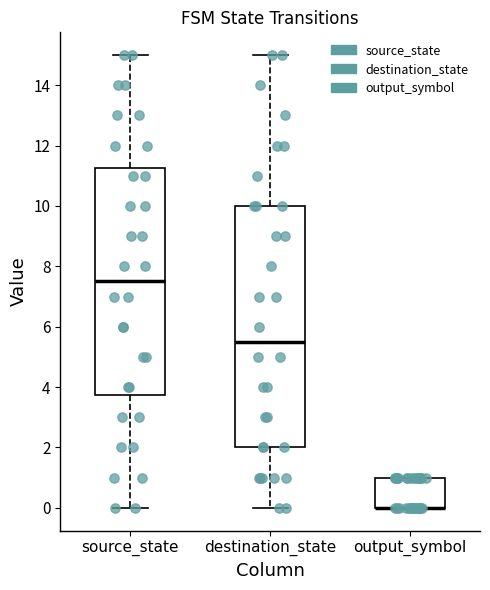

Where is the upper edge of the box for output_symbol on the y-axis? The values are not printed on the chart, so give them approximately, as read against the axis.

1.0